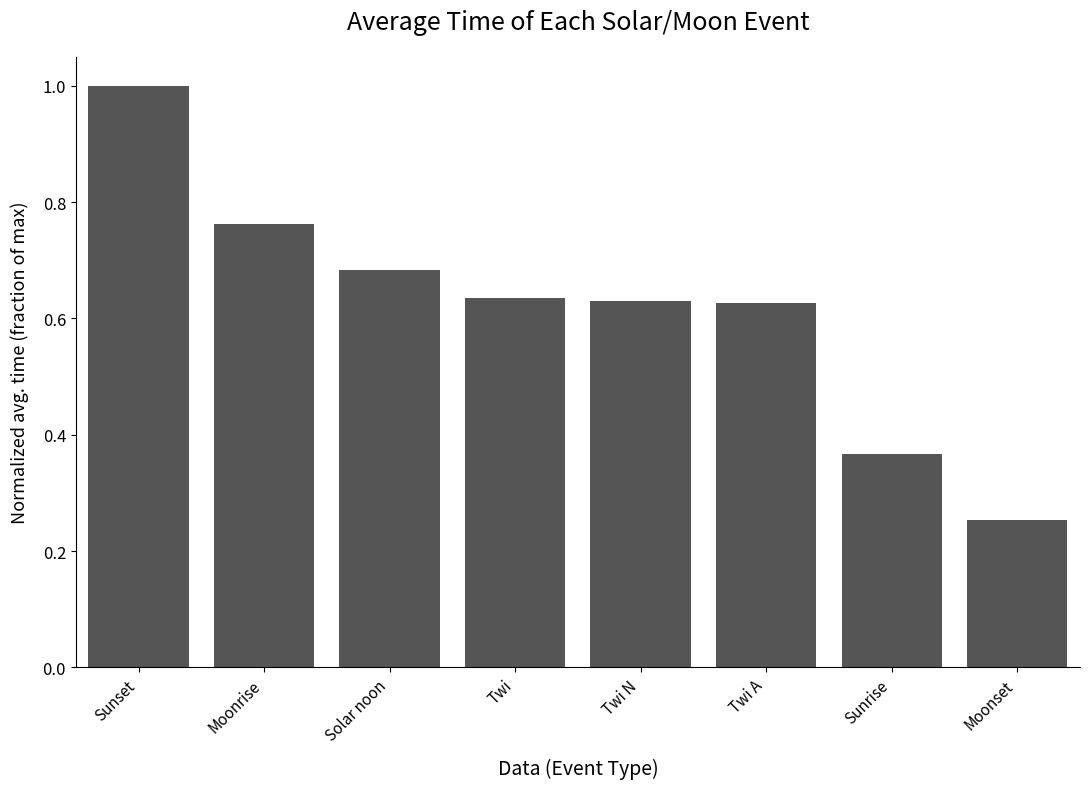

What is the sum of the values at Twi A and Twi N?

1.3